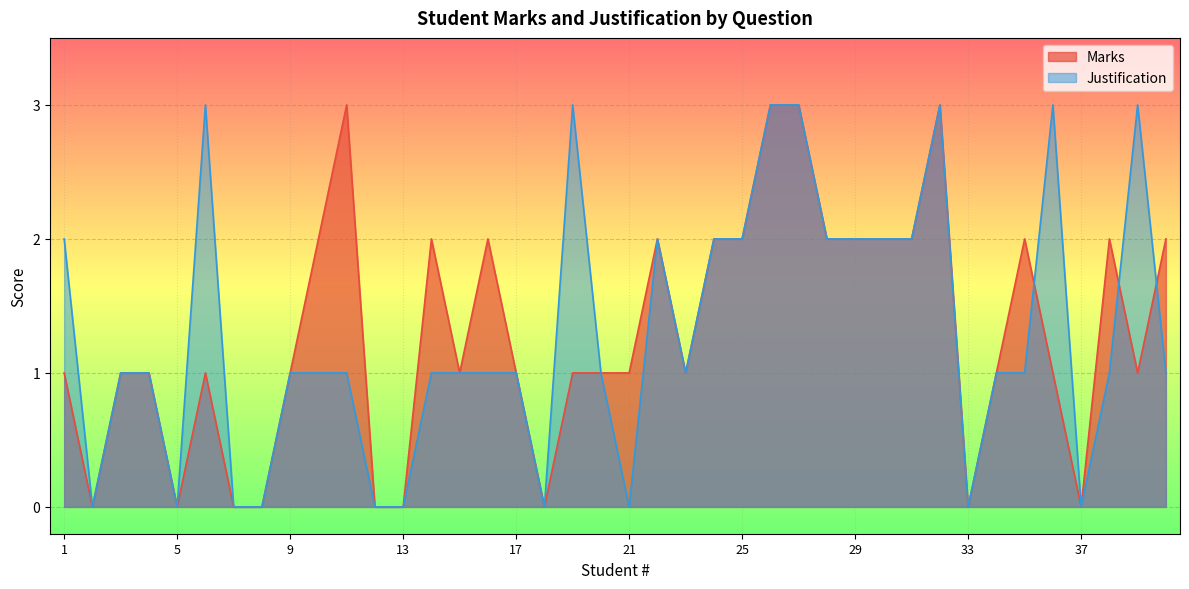

What is the sum of the Marks values at 1 and 38?

3